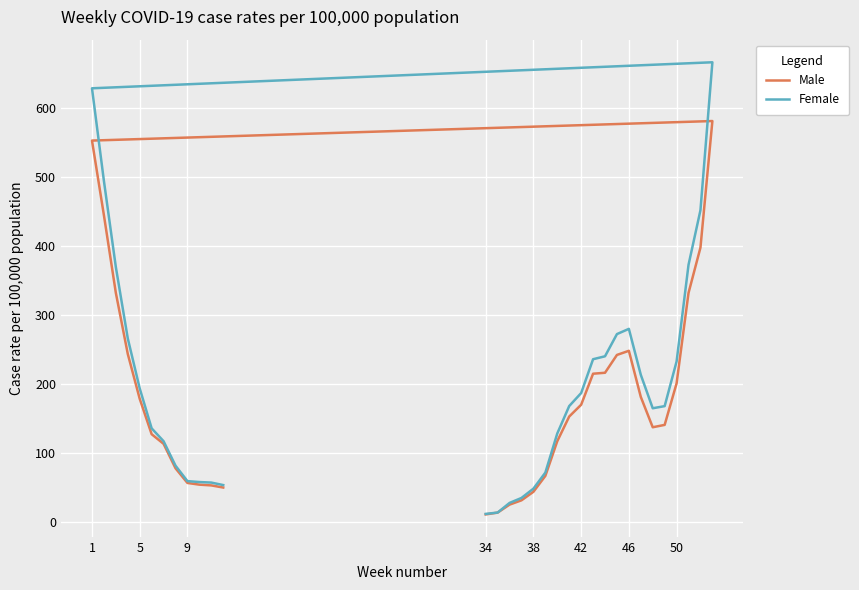

The Female series shows 339.9 at 50. True or false?

False